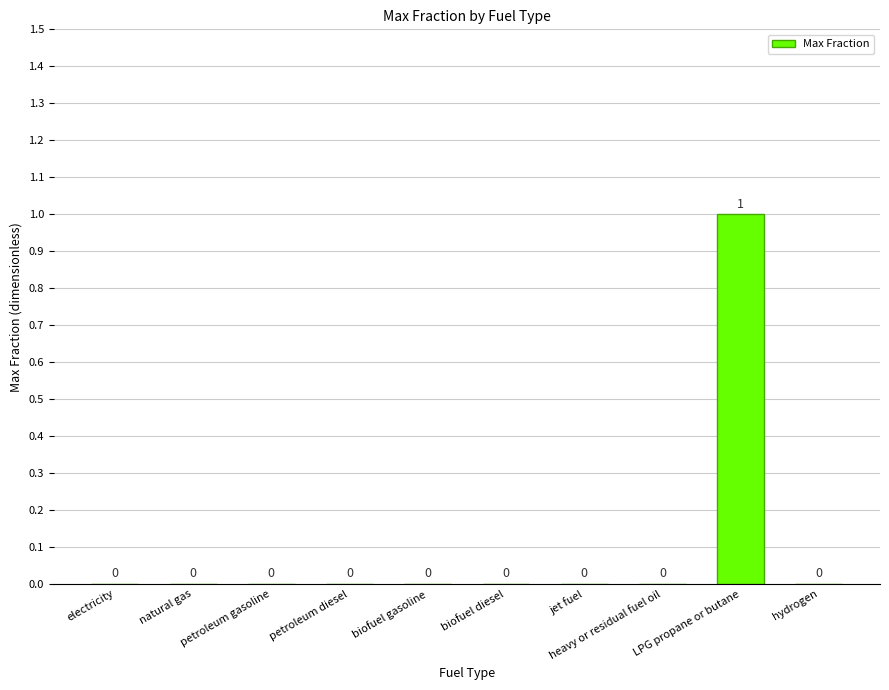

Reading right to left, list all the values displayed in this chart.

0	1	0	0	0	0	0	0	0	0